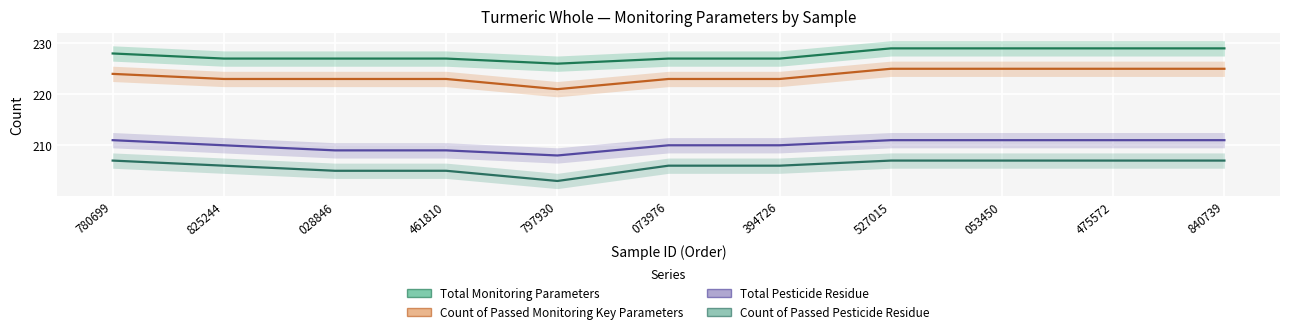

What is the label of the 10th point from the left?

475572